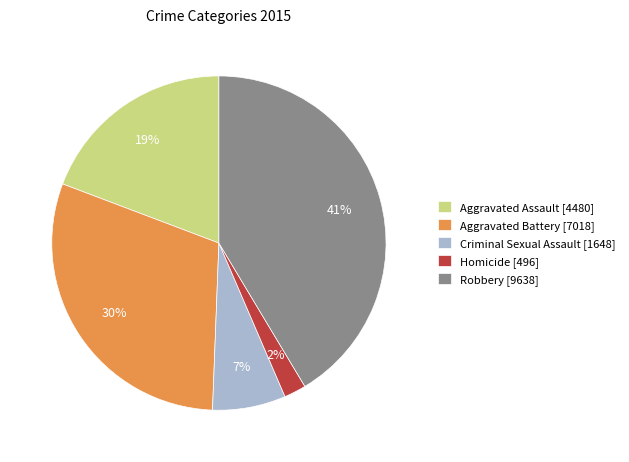

Approximately how many times larger is the value at Criminal Sexual Assault compared to Aggravated Battery?

0.2